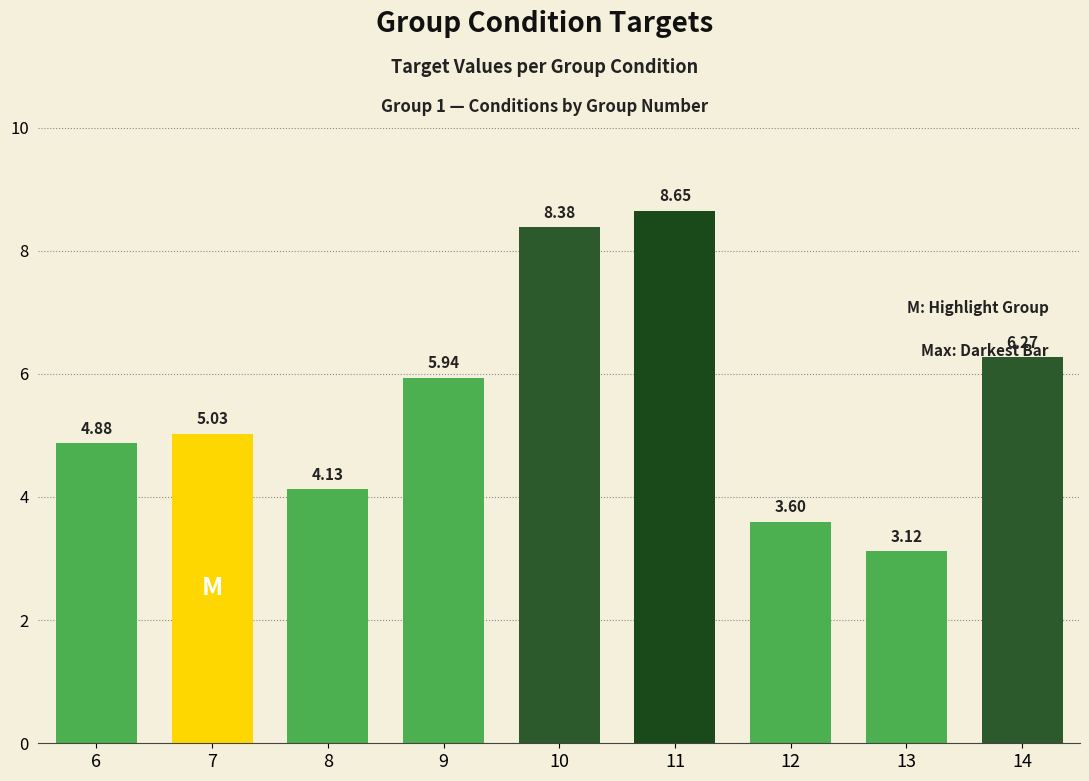

What is the value of the 9th bar from the left?

6.3